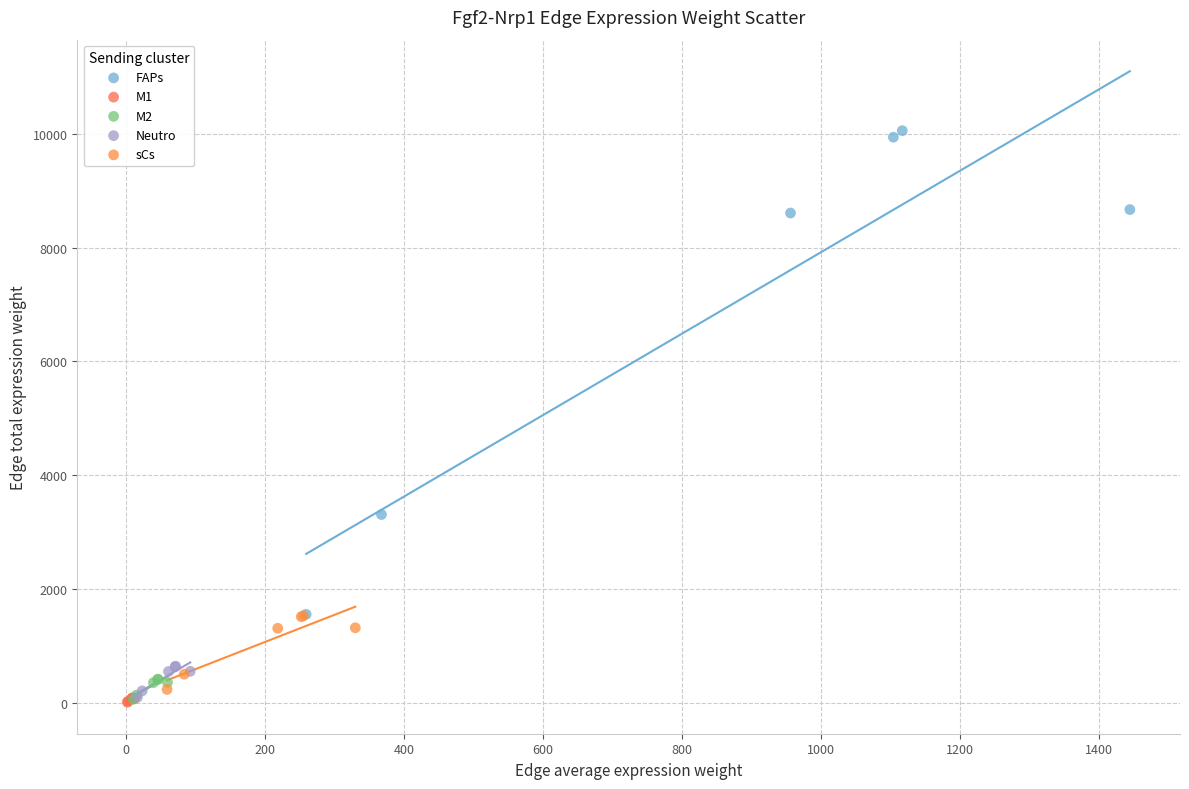

Which series has the widest spread of Y values?

FAPs